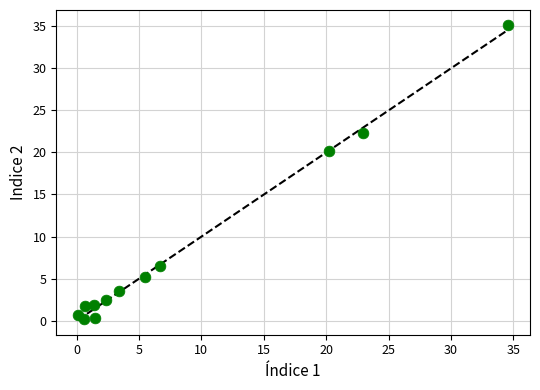

What Y value in the scatter plot is closest to 17?

20.1